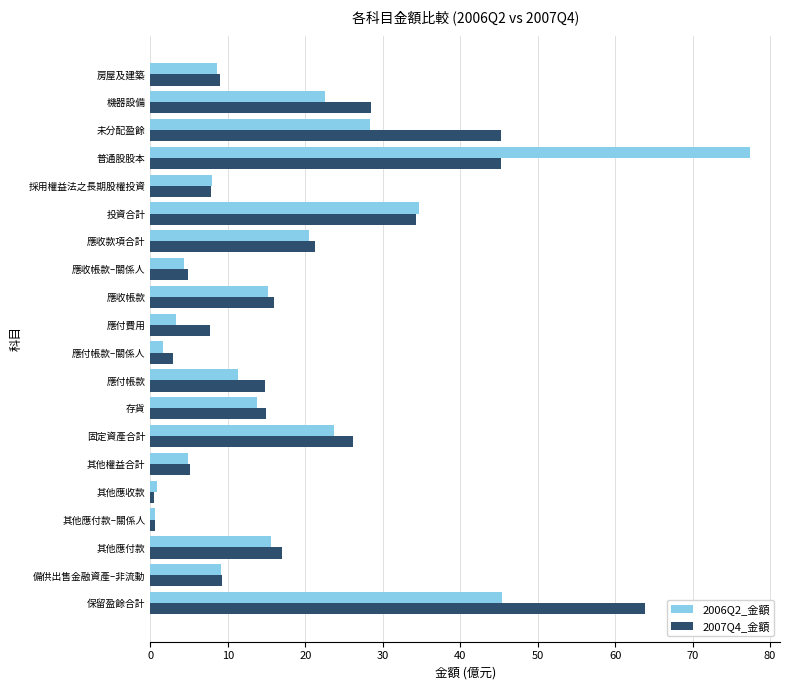

Is it true that 2007Q4_金額 equals 5.1 at 其他權益合計?

True